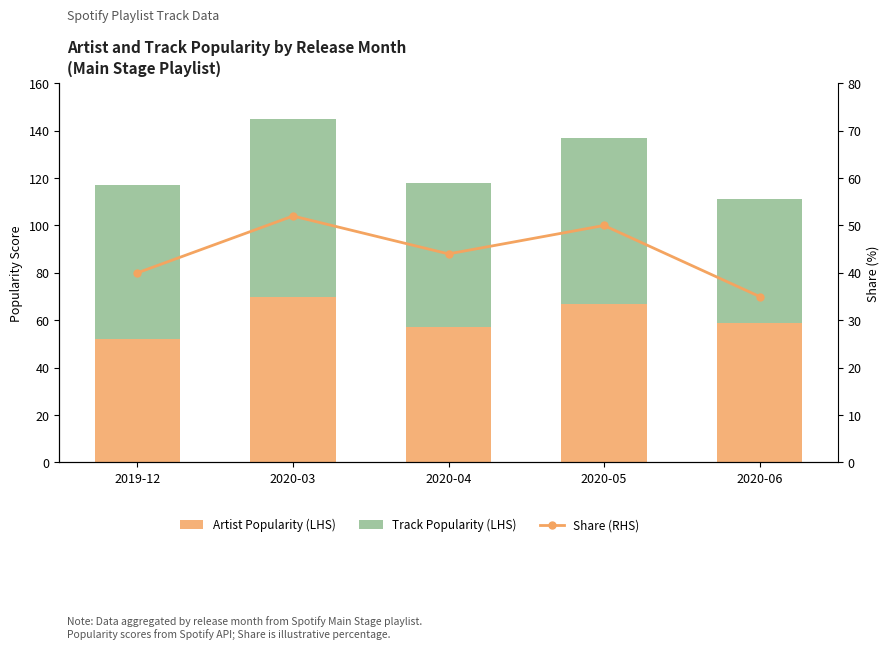

What is the difference between the maximum and minimum values in the Track Popularity (LHS) series?

23